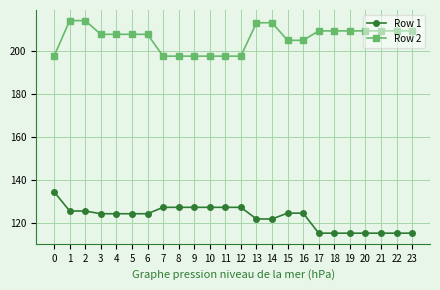

Is the value of Row 1 at 9 greater than the value of Row 2 at 12?

No